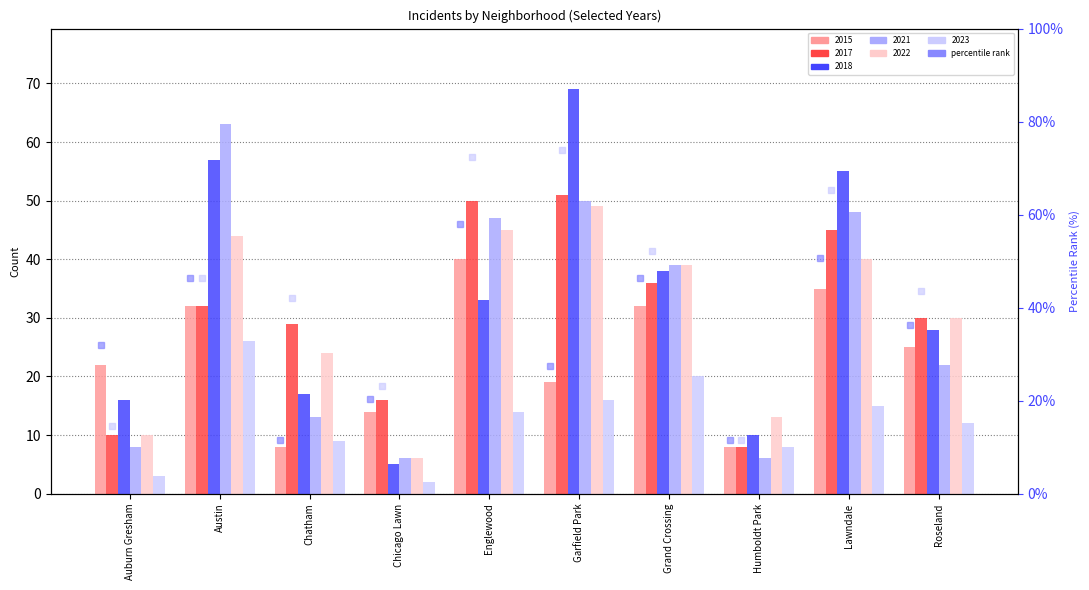

The value of rank 2015 at Lawndale is 50.7. True or false?

True